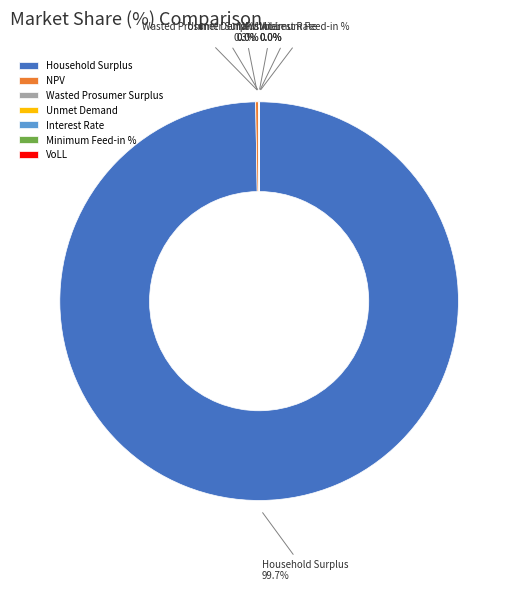

What is the largest slice in the pie chart?

Household Surplus